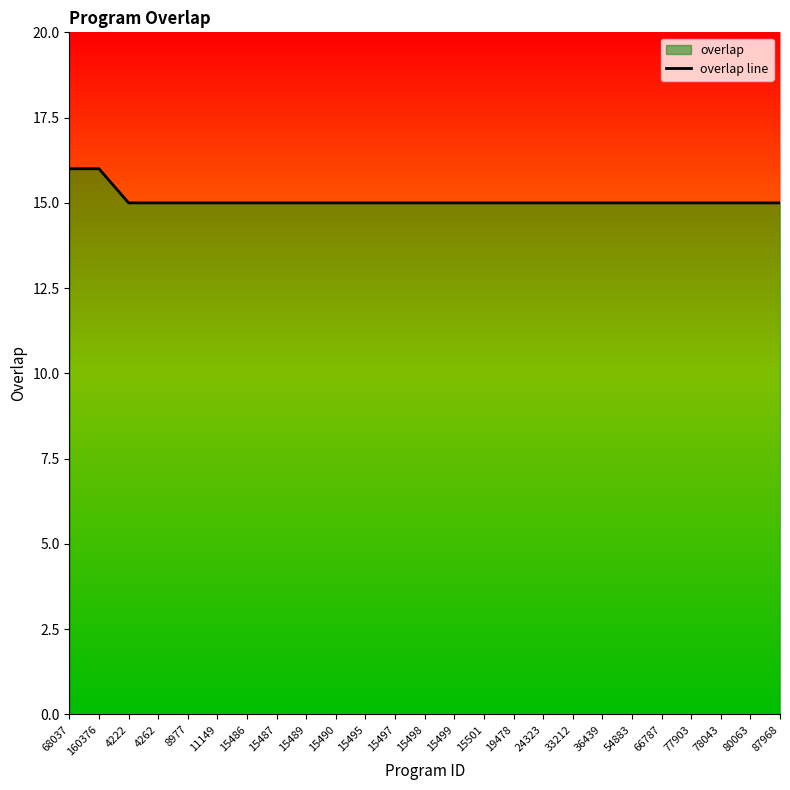

At which label is the value closest to 15?

4222